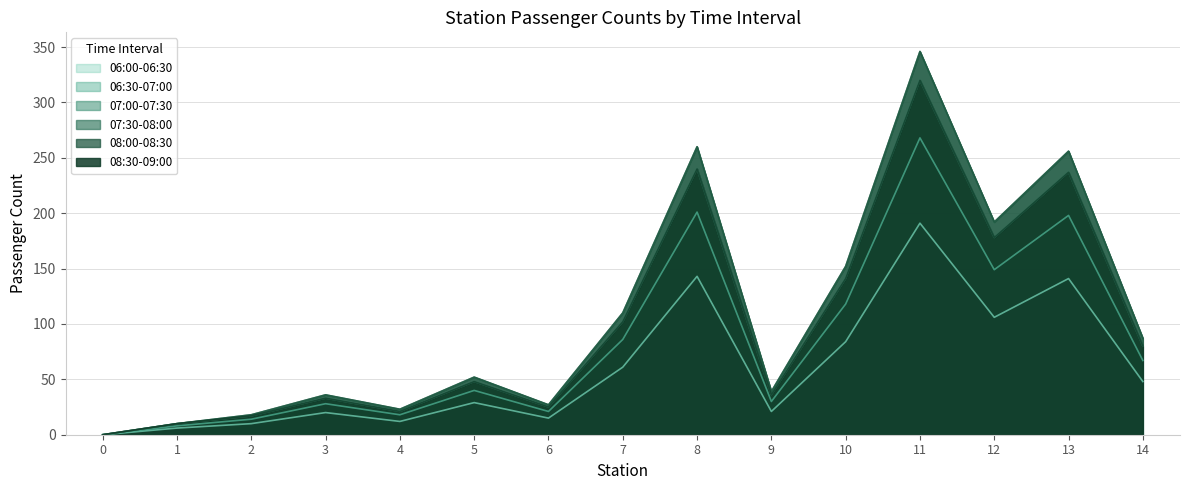

How many positive values does the 06:00-06:30 series have?

14